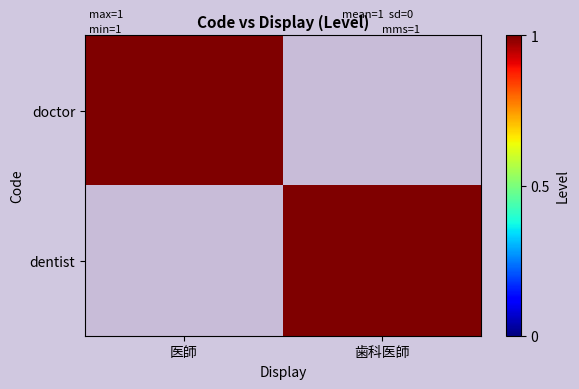

Reading left to right, transcribe all the data shown in this chart.

doctor: 医師=1	歯科医師=0
dentist: 医師=0	歯科医師=1